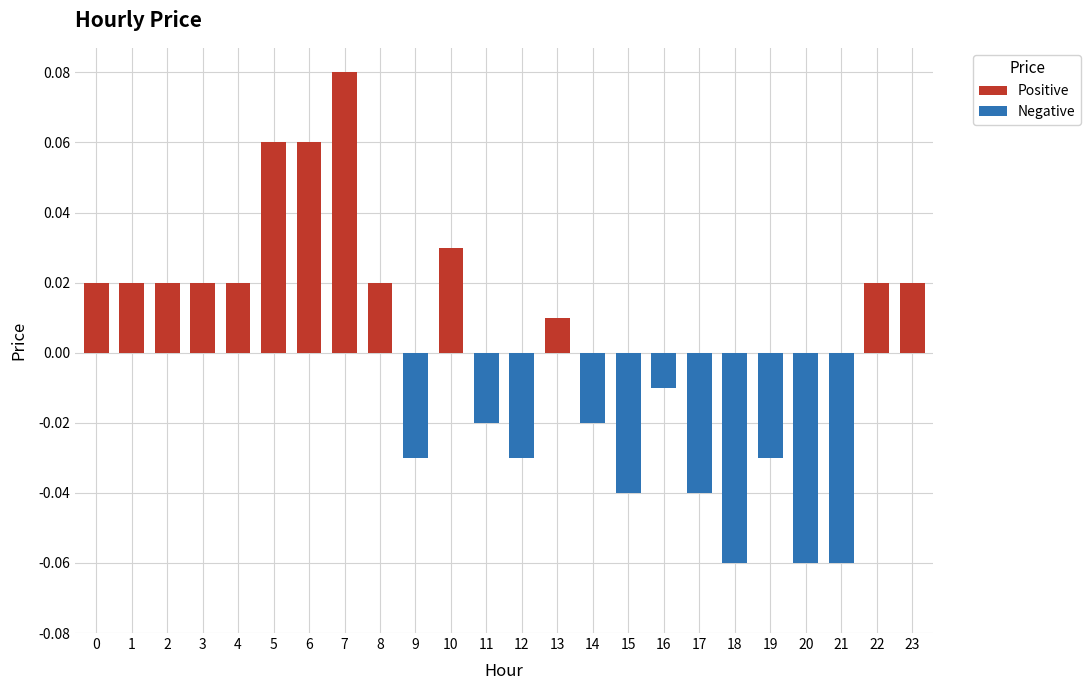

What is the sum of the Negative values at 19 and 17?

-0.1